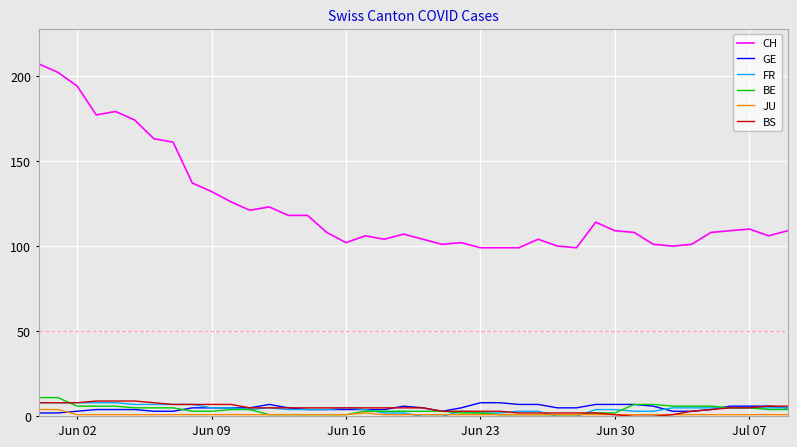

What is the greatest value displayed?

207